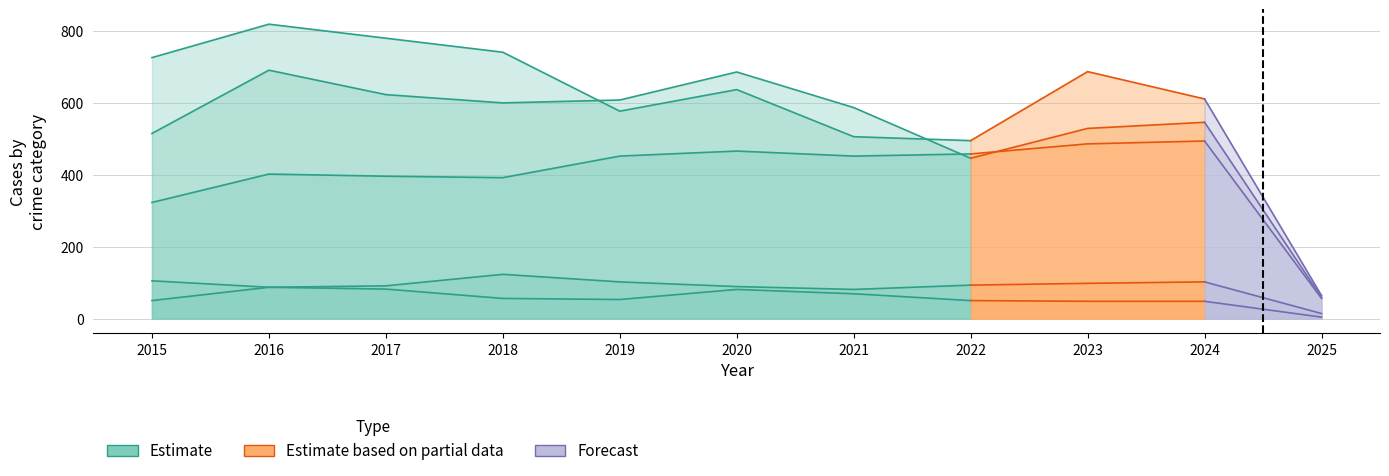

Is it true that Robbery equals 318 at 2020?

False